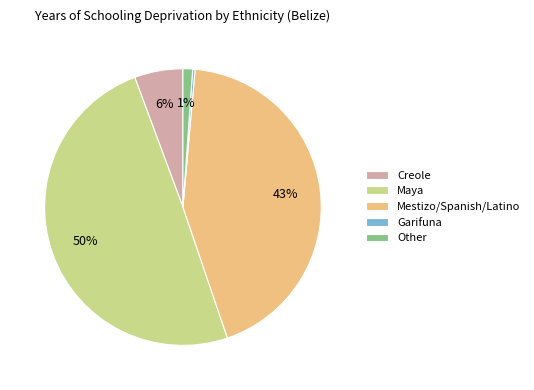

Is it true that Mestizo/Spanish/Latino is 43% of the pie?

True